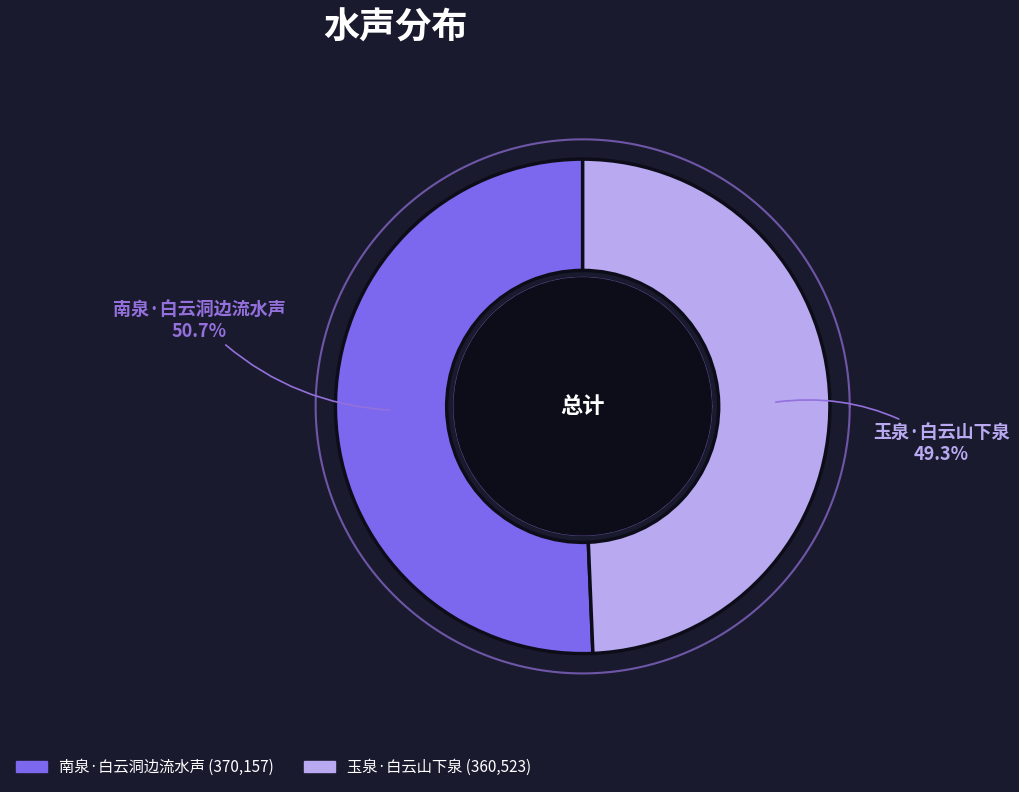

Rank the categories by value from lowest to highest.

玉泉·白云山下泉, 南泉·白云洞边流水声